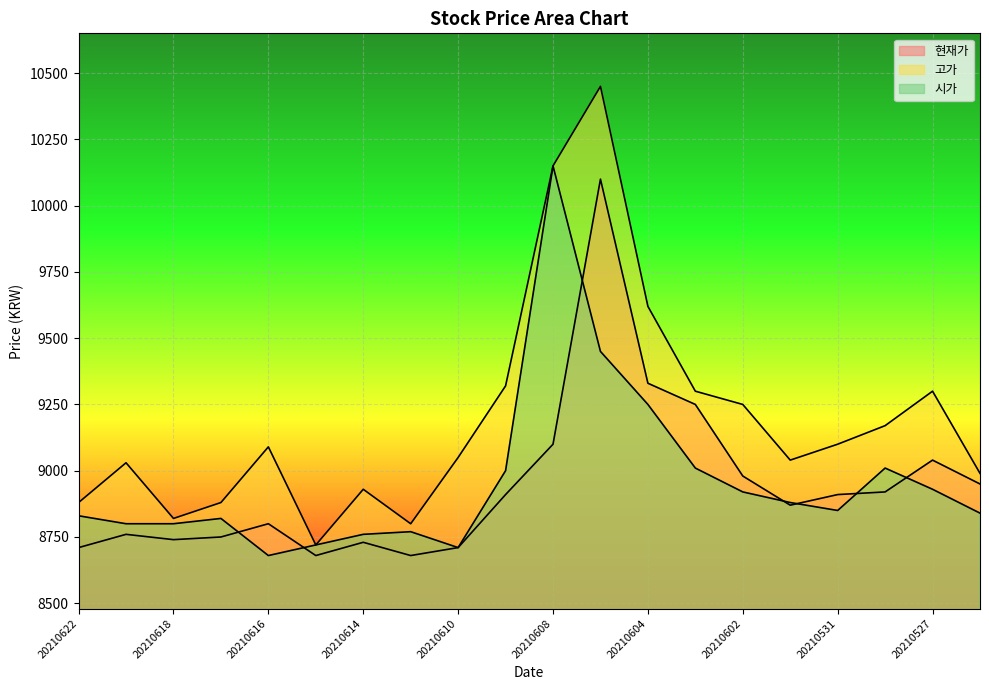

True or false: 시가 and 고가 cross at least once.

False